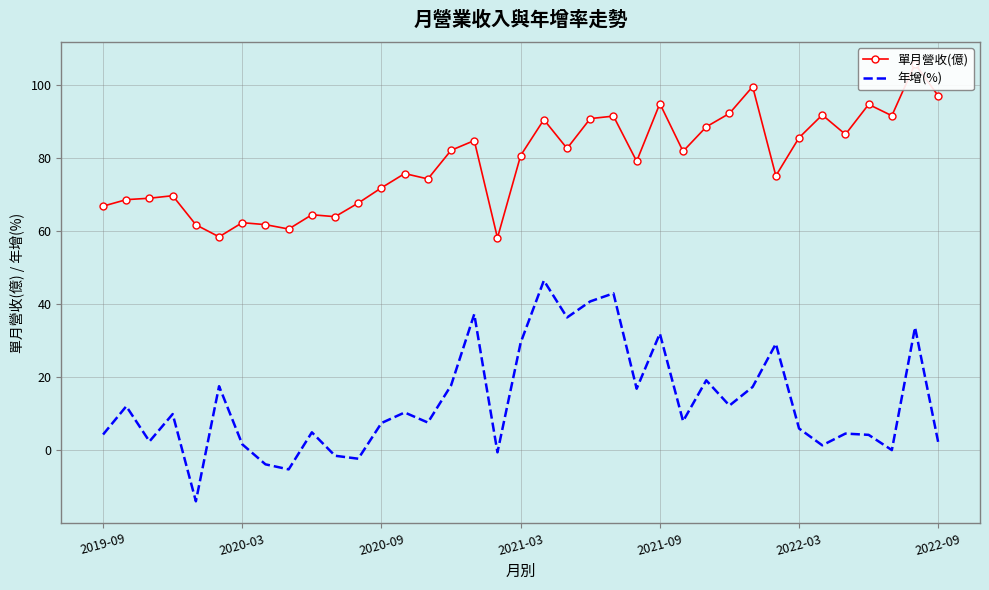

What is the difference between the maximum and minimum values in the 年增(%) series?

60.4